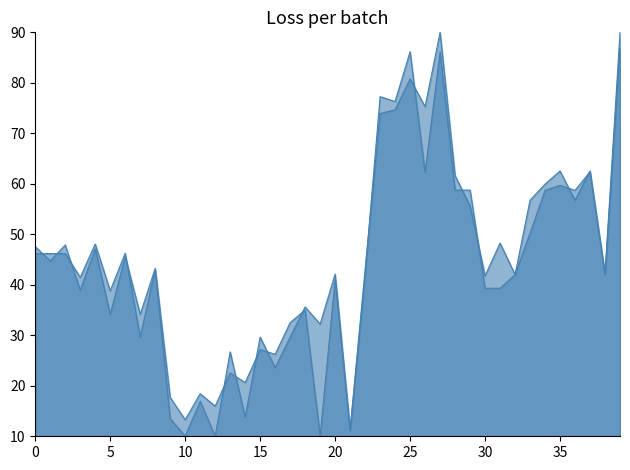

True or false: x1_line has more than 0 points higher than both neighbors.

True